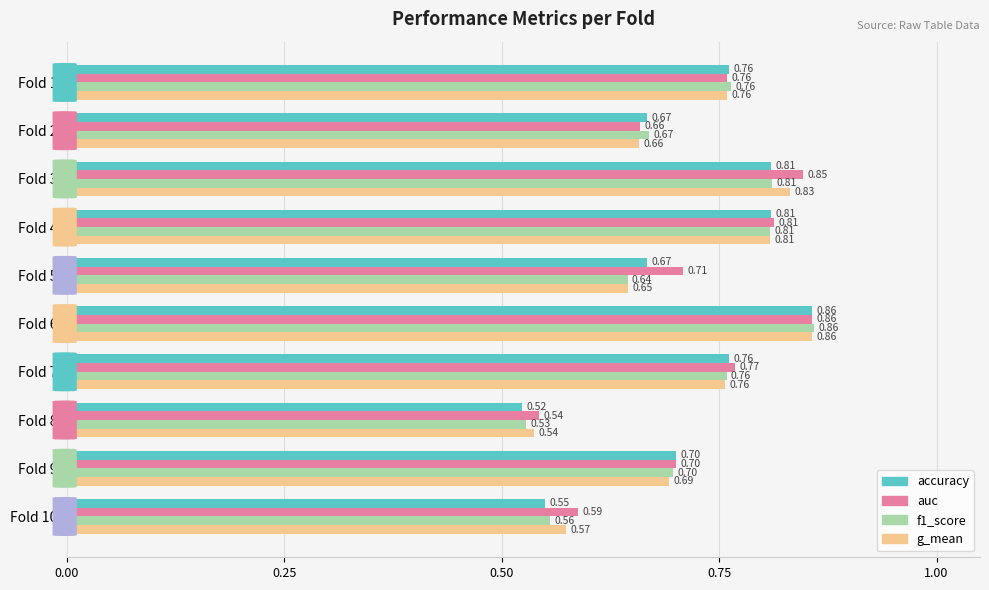

Which series has the largest range (max minus min)?

accuracy